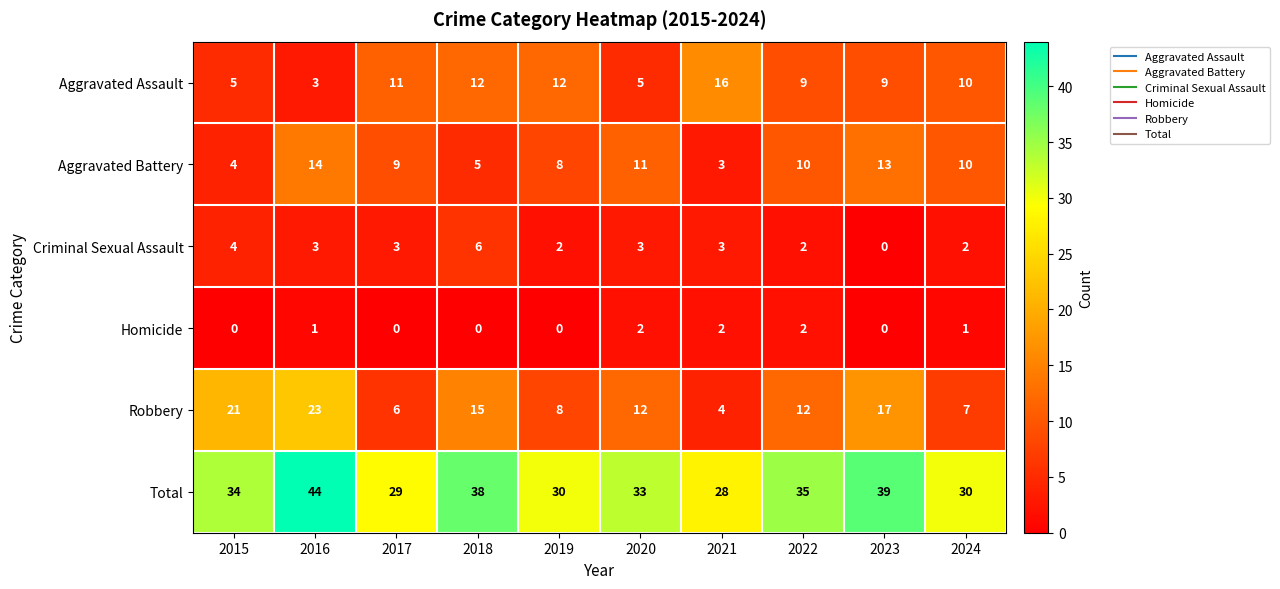

What value does the Total series have at 2020, to the nearest 5?

35